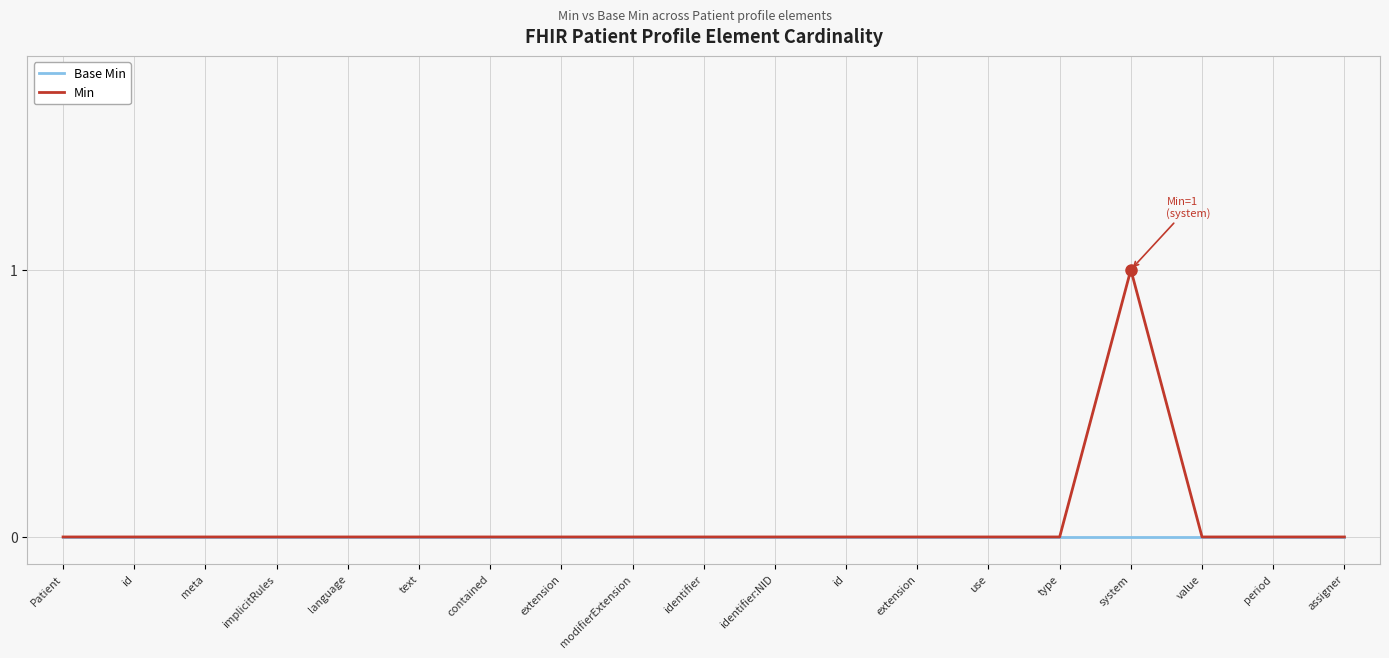

How many lines are shown in the chart?

2